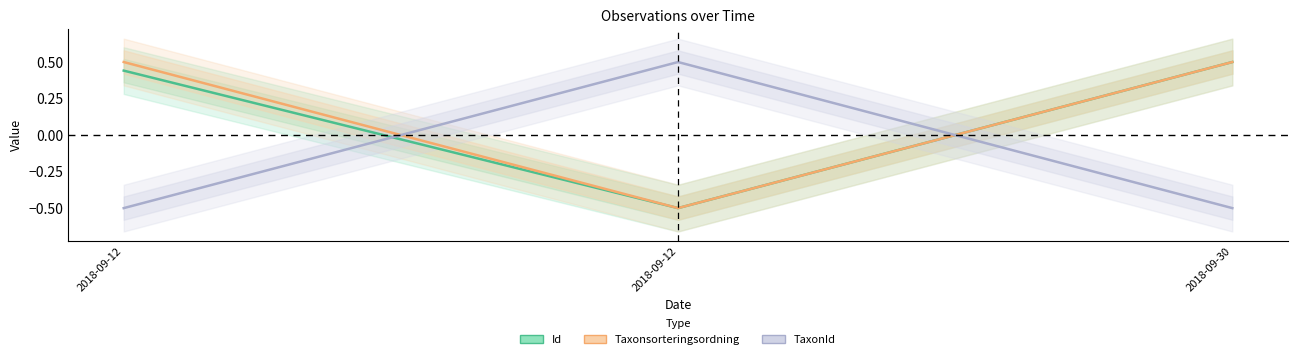

At which label does Id first exceed 0?

2018-09-12